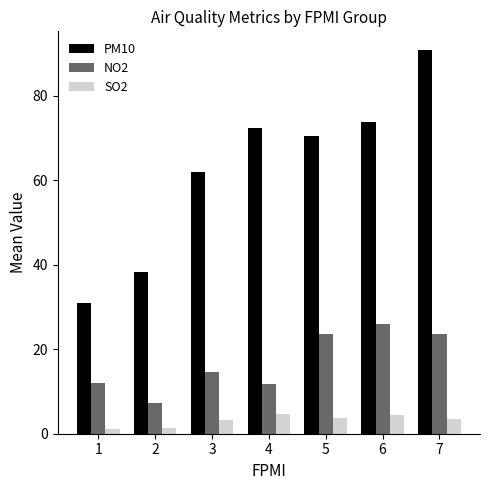

Count the number of data series in this chart.

3